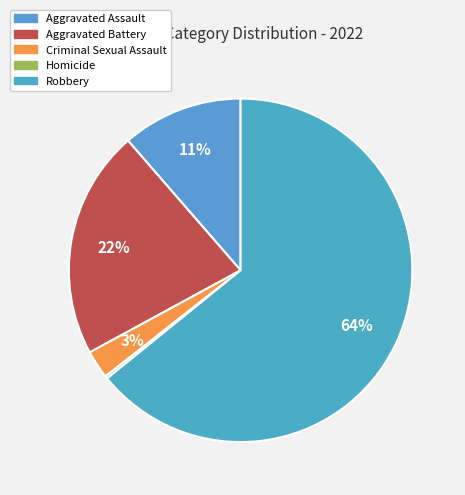

Approximately how many times larger is the value at Aggravated Battery compared to Robbery?

0.3